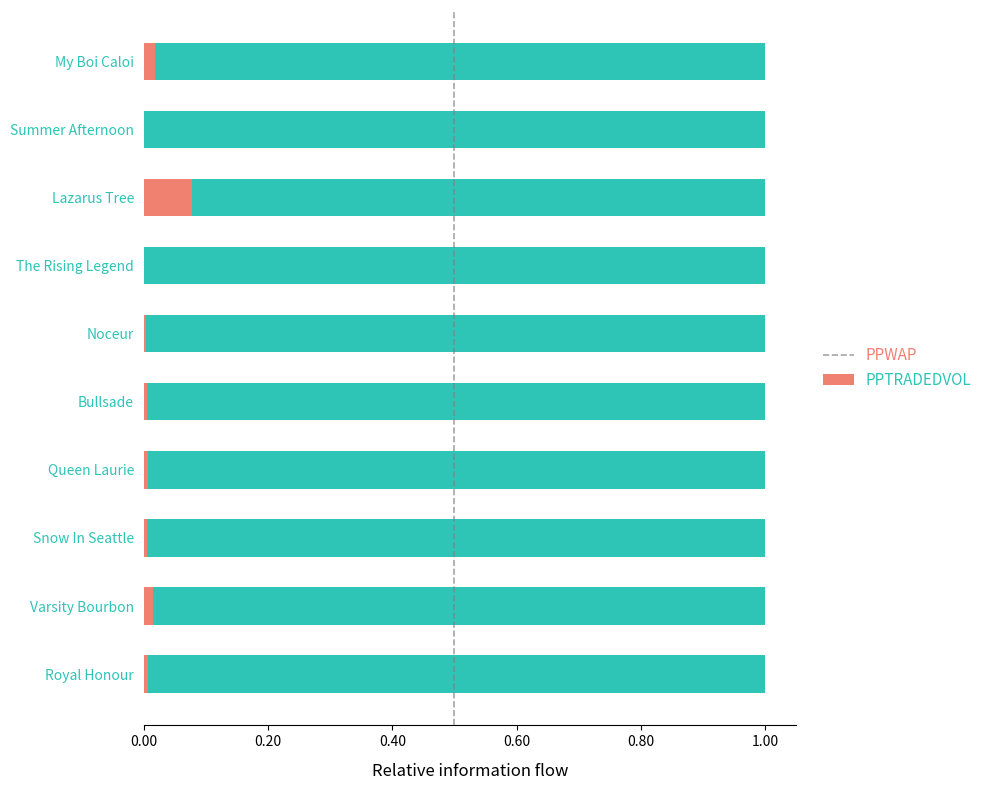

Which category has the highest value in the PPWAP series?

Lazarus Tree